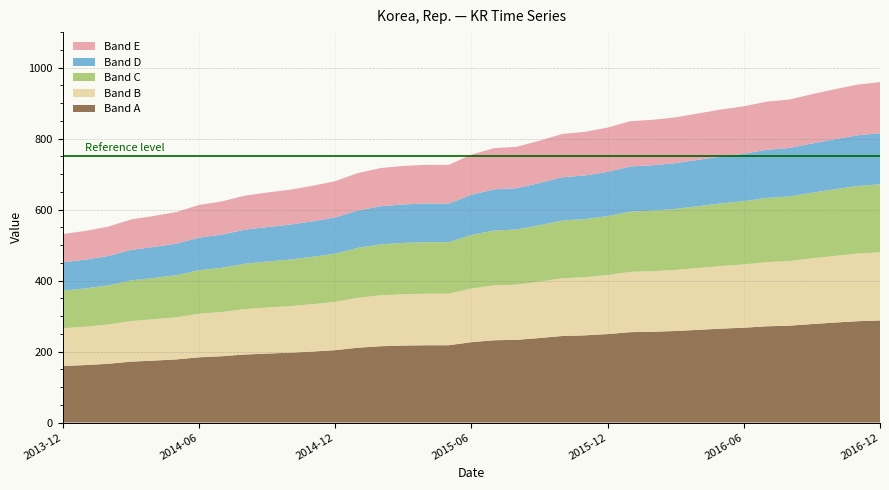

Reading right to left, list all the values displayed in this chart.

959	952	939	925	910	904	891	882	871	860	853	849	831	819	813	794	777	773	755	726	726	723	717	703	680	667	656	648	639	623	613	593	582	572	552	540	531